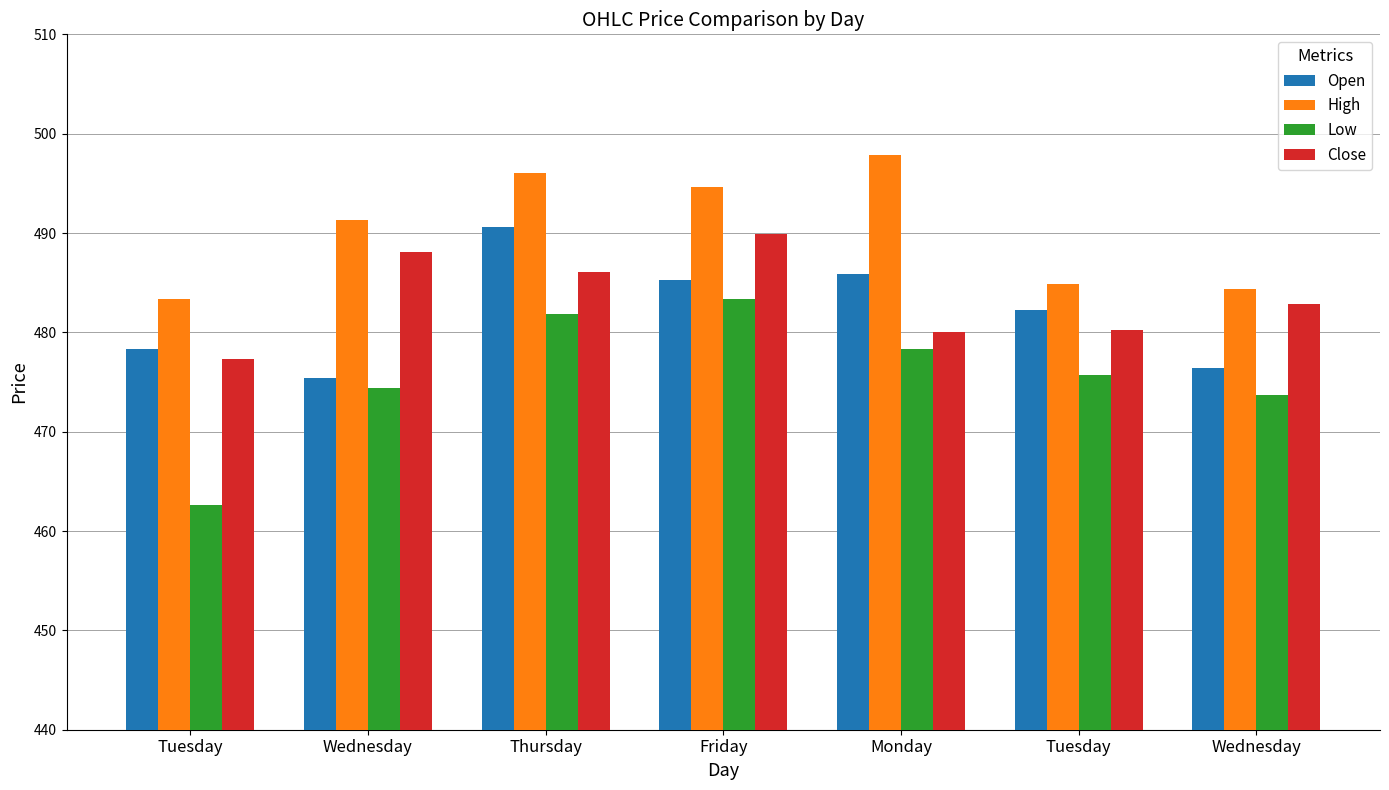

Are the bars grouped side by side (vs. stacked)?

Yes